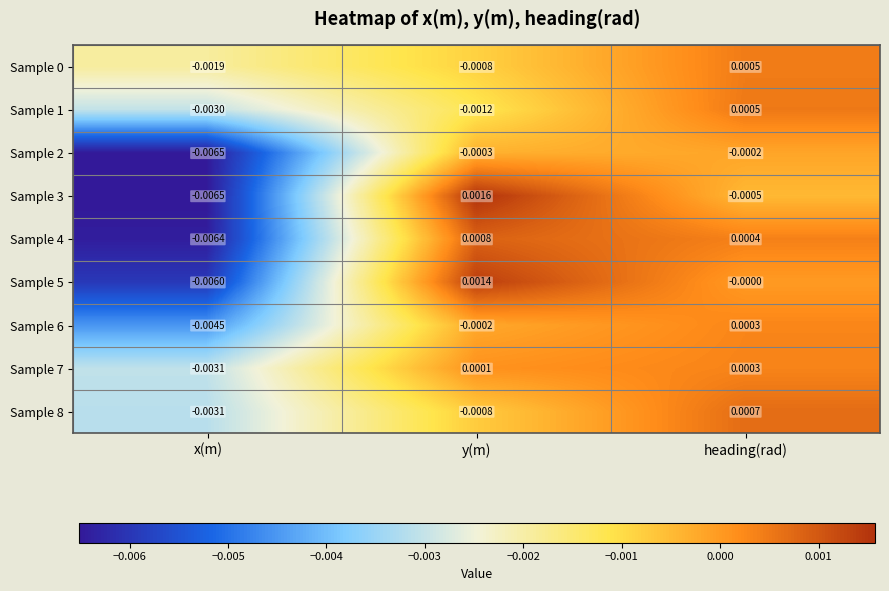

Where is Sample 8 nearest to the value 0?

heading(rad)